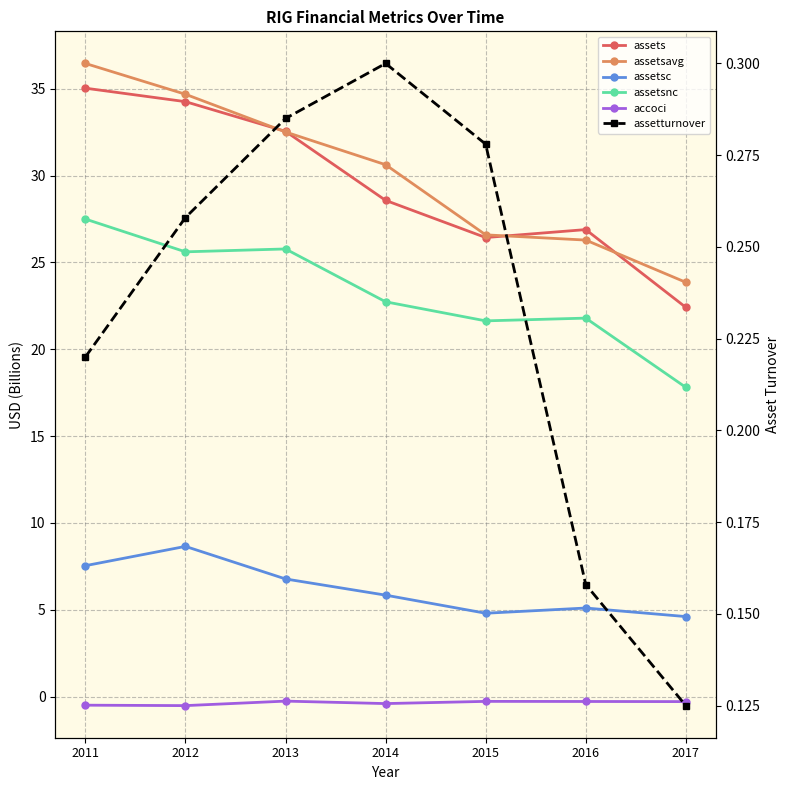

The value of assetturnover at 2011 is 0.2. True or false?

True